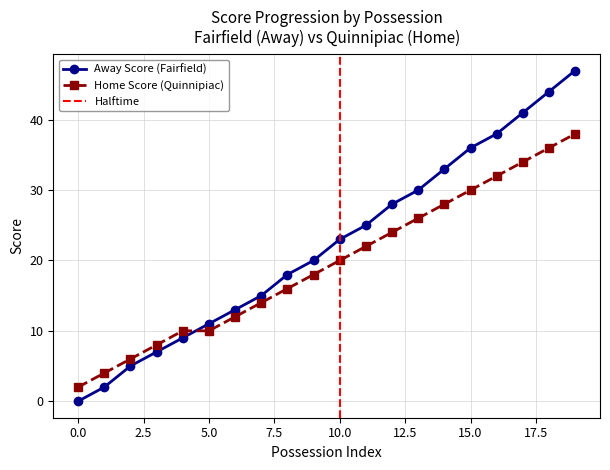

The Away Score series shows 9 at 3. True or false?

False